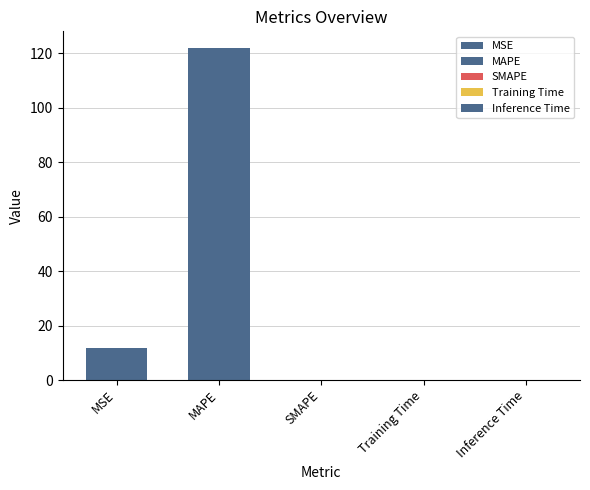

Reading right to left, what are all the values shown in this chart?

Inference Time=0.0	Training Time=0.0	SMAPE=0.0	MAPE=122.0	MSE=11.7